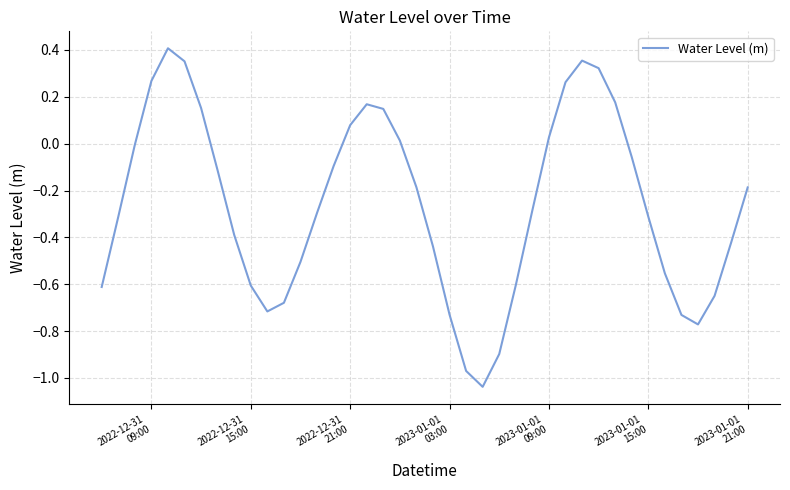

What is the difference between the maximum and minimum values?

1.4